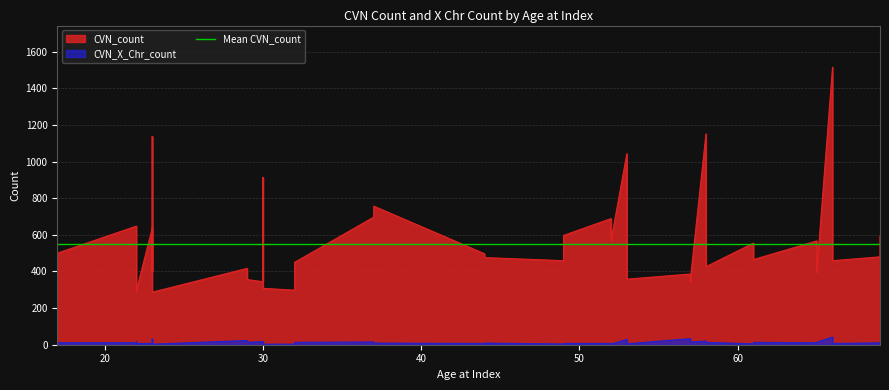

What is the difference between the highest and lowest values at 49?

455